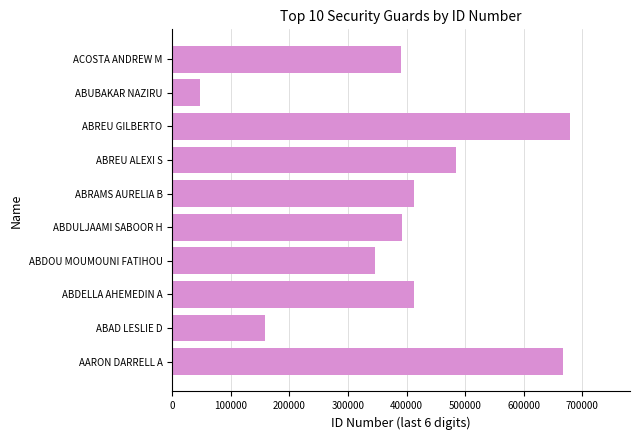

Between AARON DARRELL A and ABDOU MOUMOUNI FATIHOU, which is larger?

AARON DARRELL A